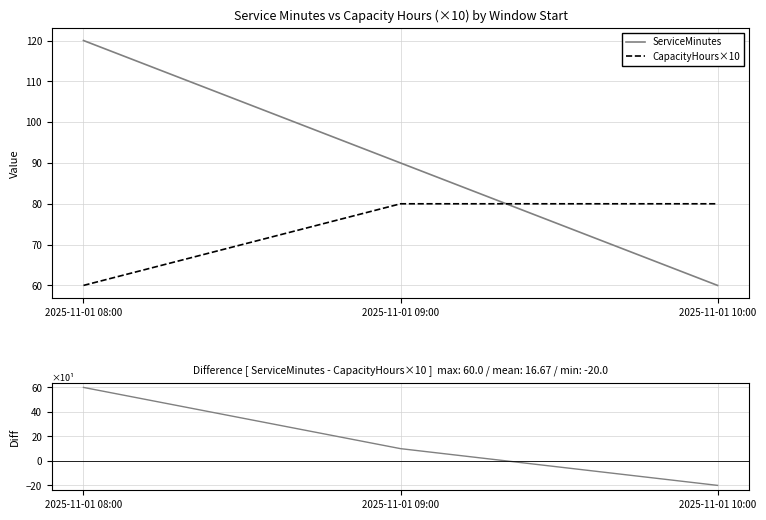

The value of ServiceMinutes at 2025-11-01 08:00 is 120. True or false?

True